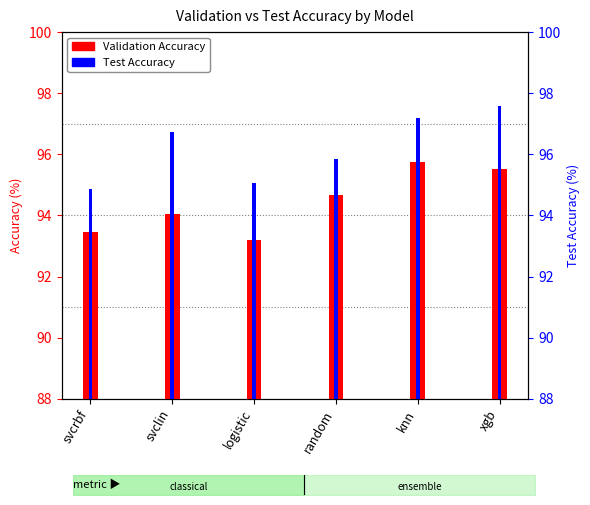

How many groups of bars are there?

6